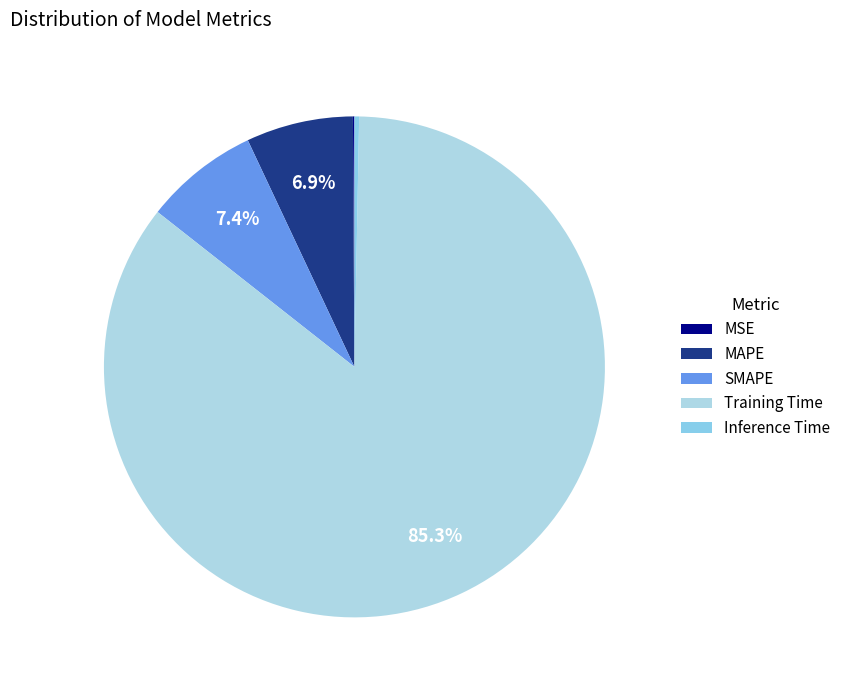

What is the ratio of the value at MAPE to the value at Training Time?

0.1